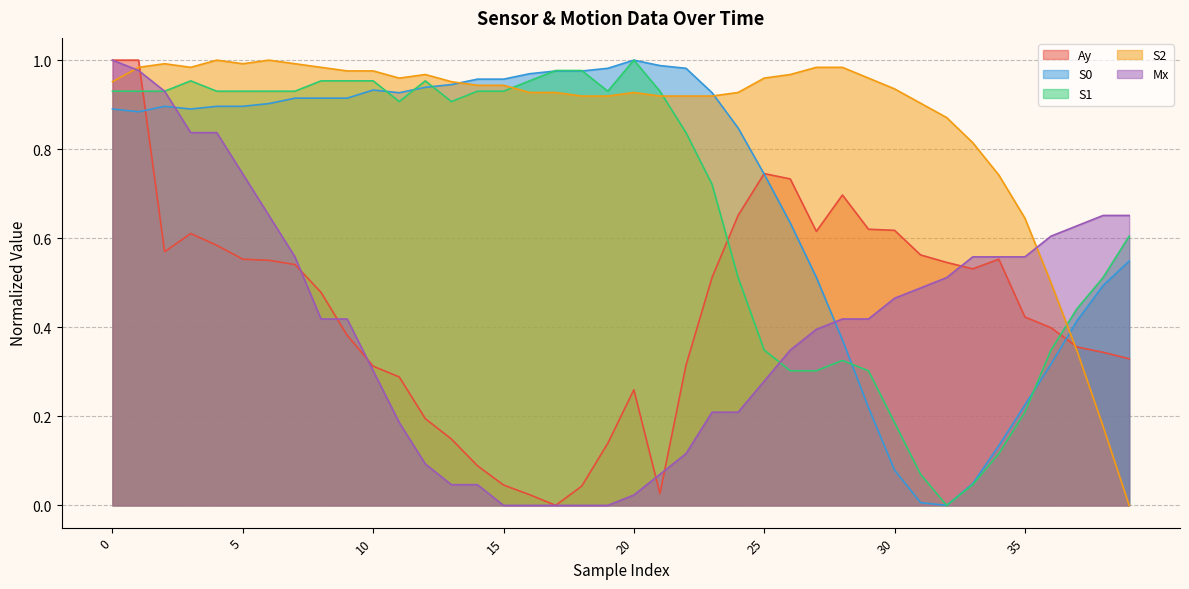

The value of S1 at 7 is 0.5. True or false?

False